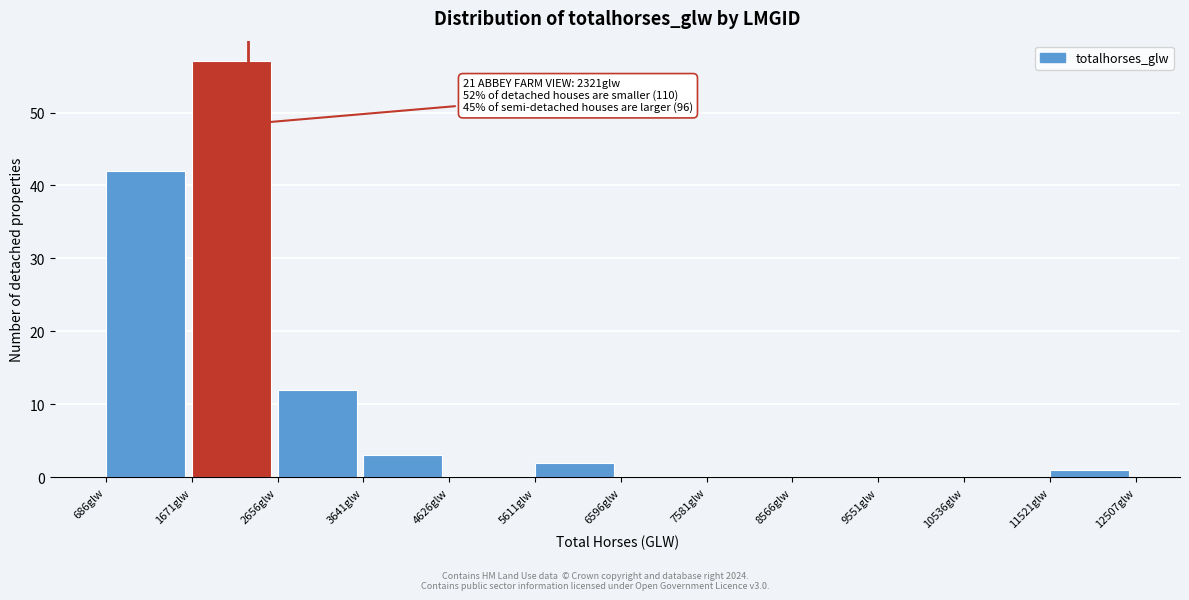

Which range on the x-axis has the tallest bar?

1700 to 2700